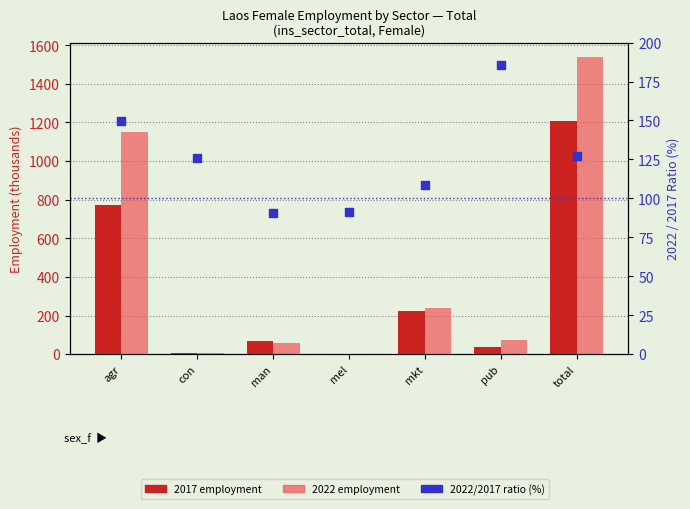

What is the change in value from con to man?

-35.4